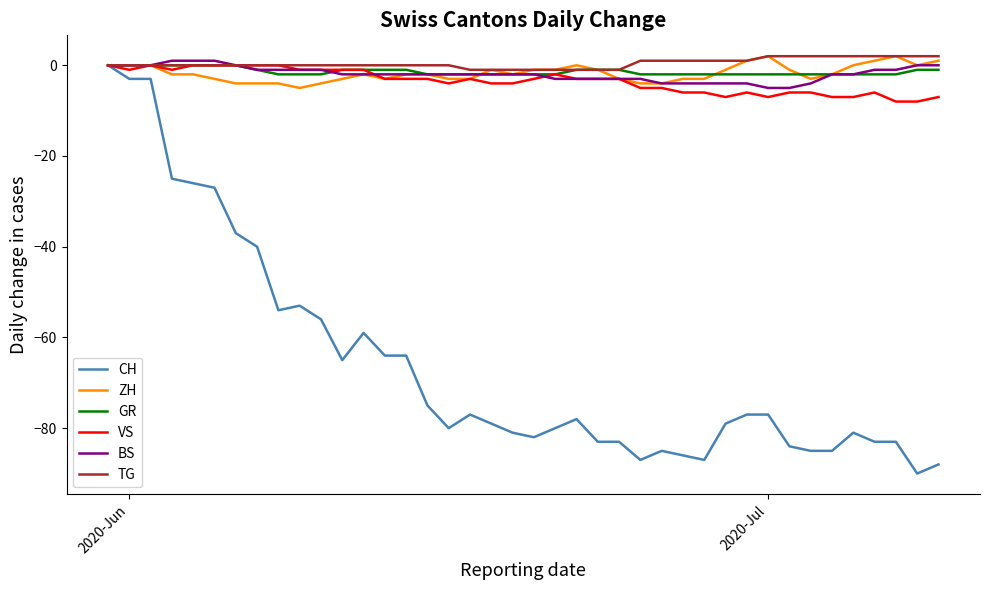

Which series has the widest spread of values?

CH